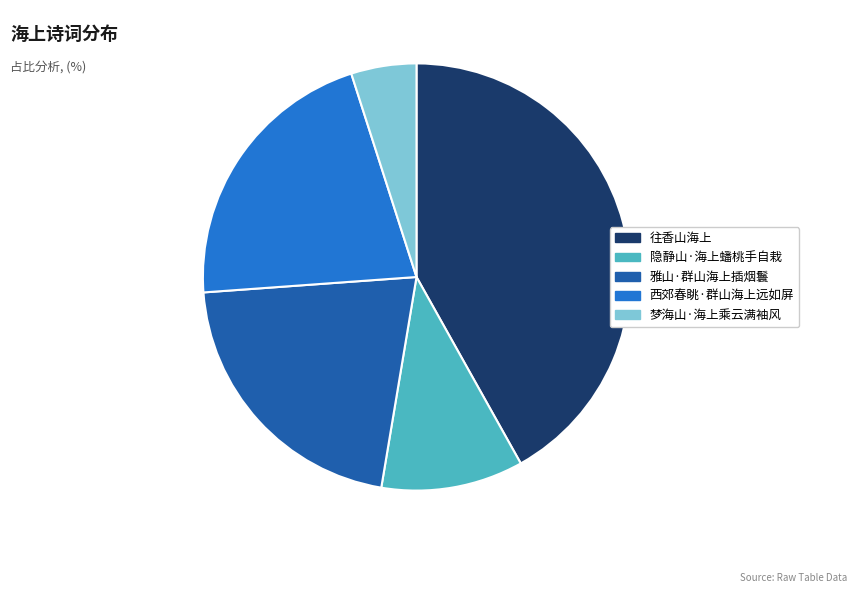

Count the number of slices in the pie.

5